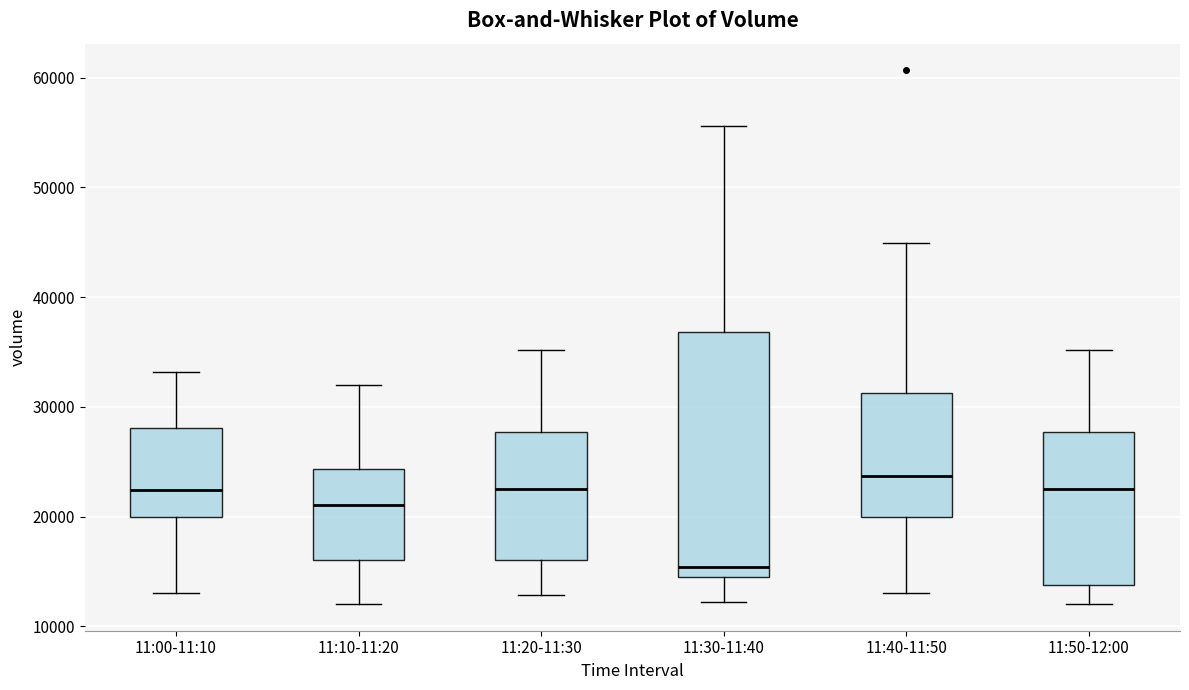

Which box is the tallest, from its lower edge to its upper edge?

11:30-11:40